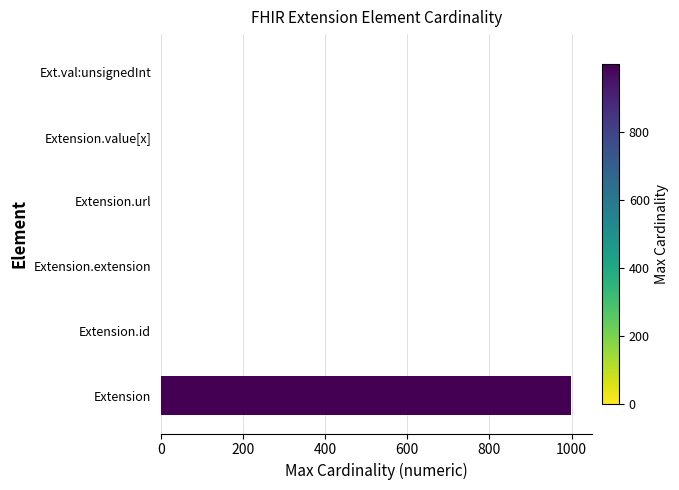

Which has a higher value, Extension.id or Extension?

Extension